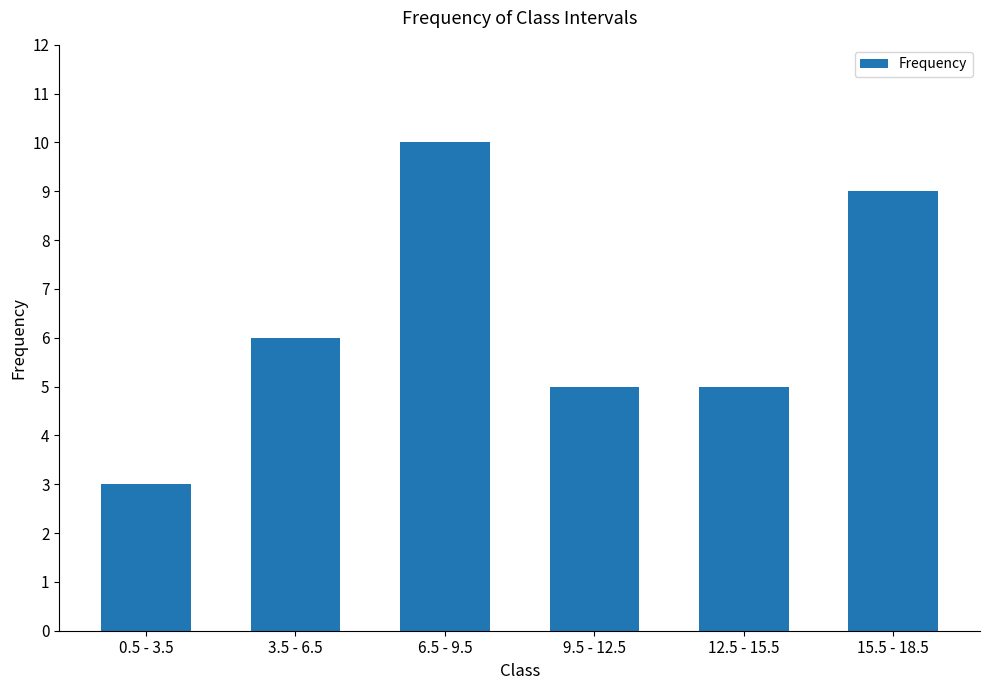

At which label is the value closest to 6?

3.5 - 6.5